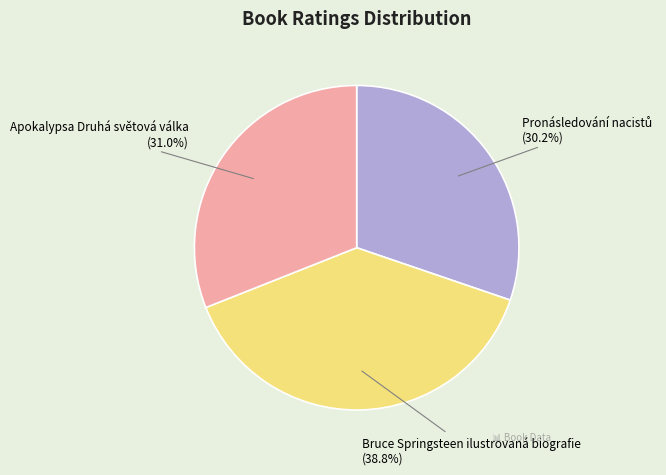

Which has a higher value, Apokalypsa Druhá světová válka or Bruce Springsteen ilustrovaná biografie?

Bruce Springsteen ilustrovaná biografie